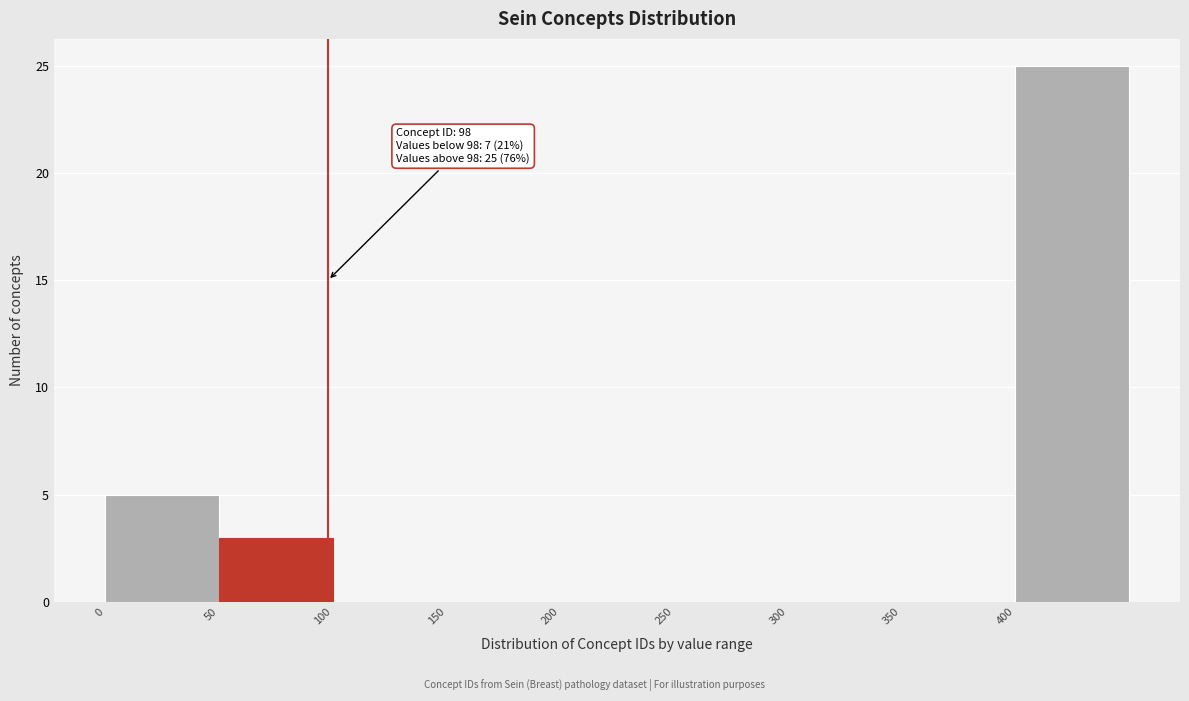

Over which range of the x-axis is the bar tallest?

400 to 450